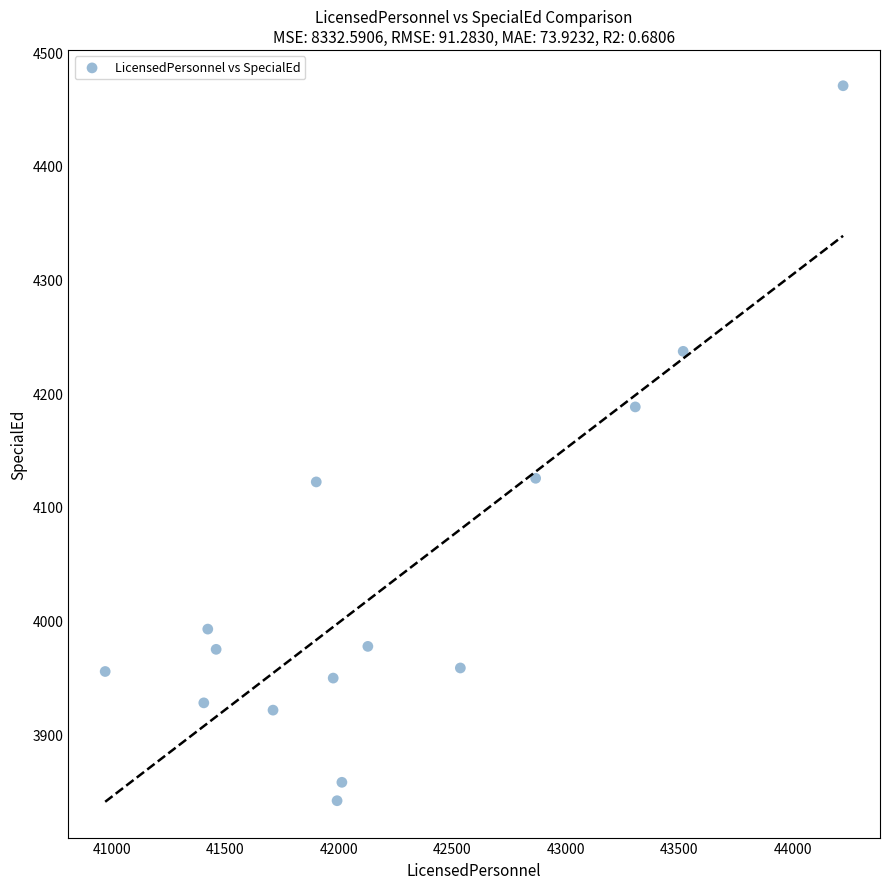

What is the range of Y values (max minus min)?

629.1